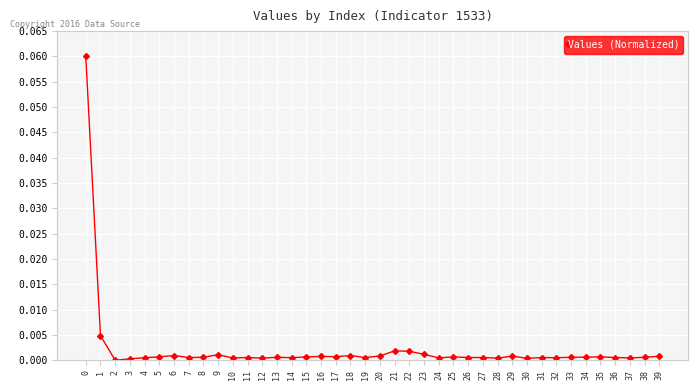

True or false: the data has more than 2 interior local peaks.

True